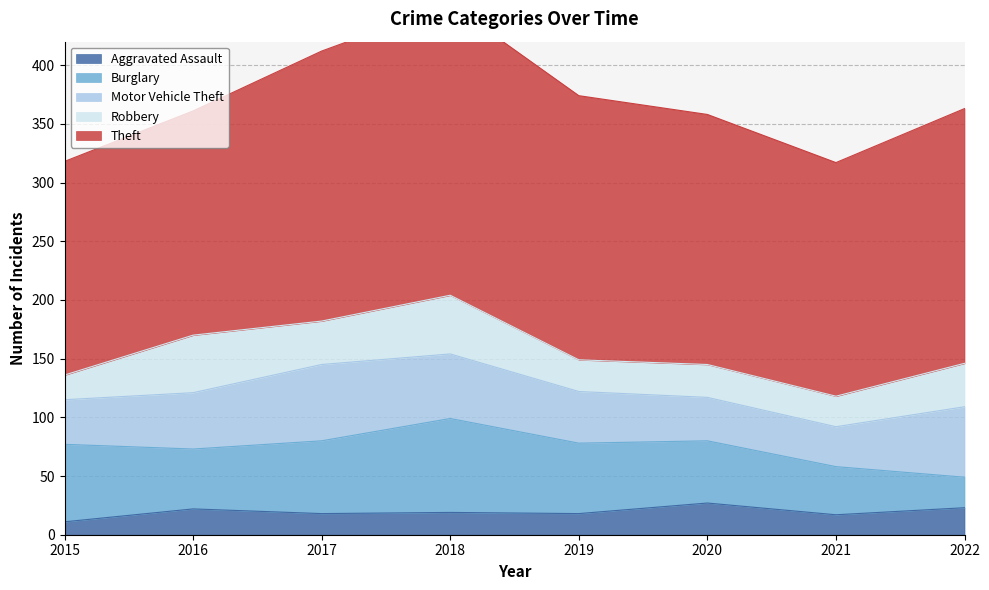

True or false: Aggravated Assault and Theft intersect in this chart.

False